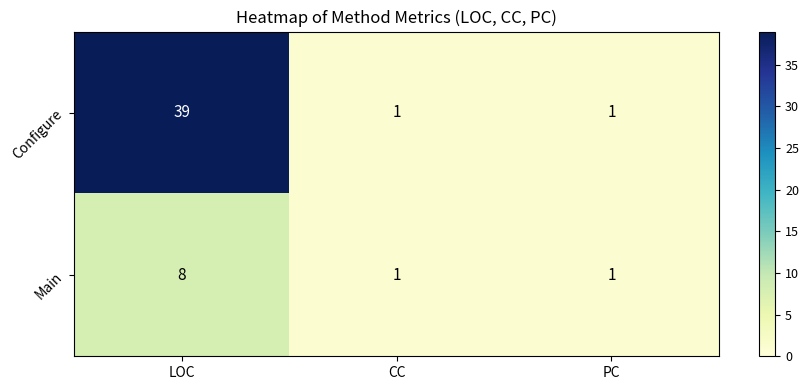

Reading right to left, list all the values displayed in this chart.

Configure: PC=1	CC=1	LOC=39
Main: PC=1	CC=1	LOC=8